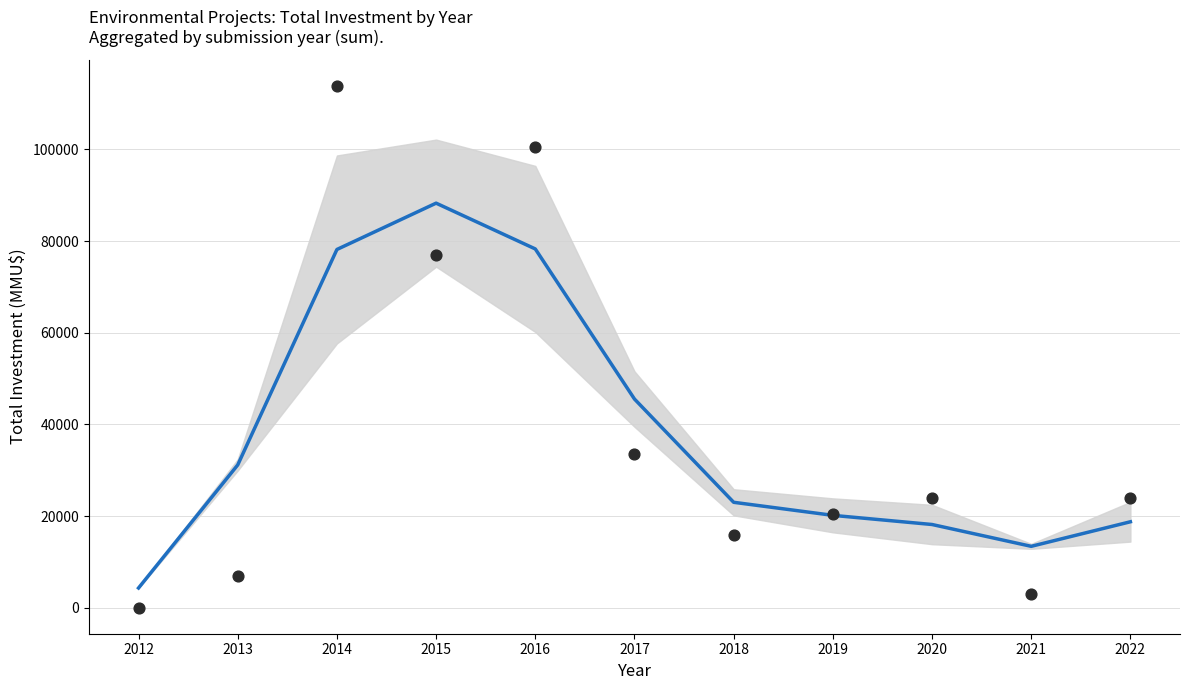

At which category is the sum across all series the highest?

2014